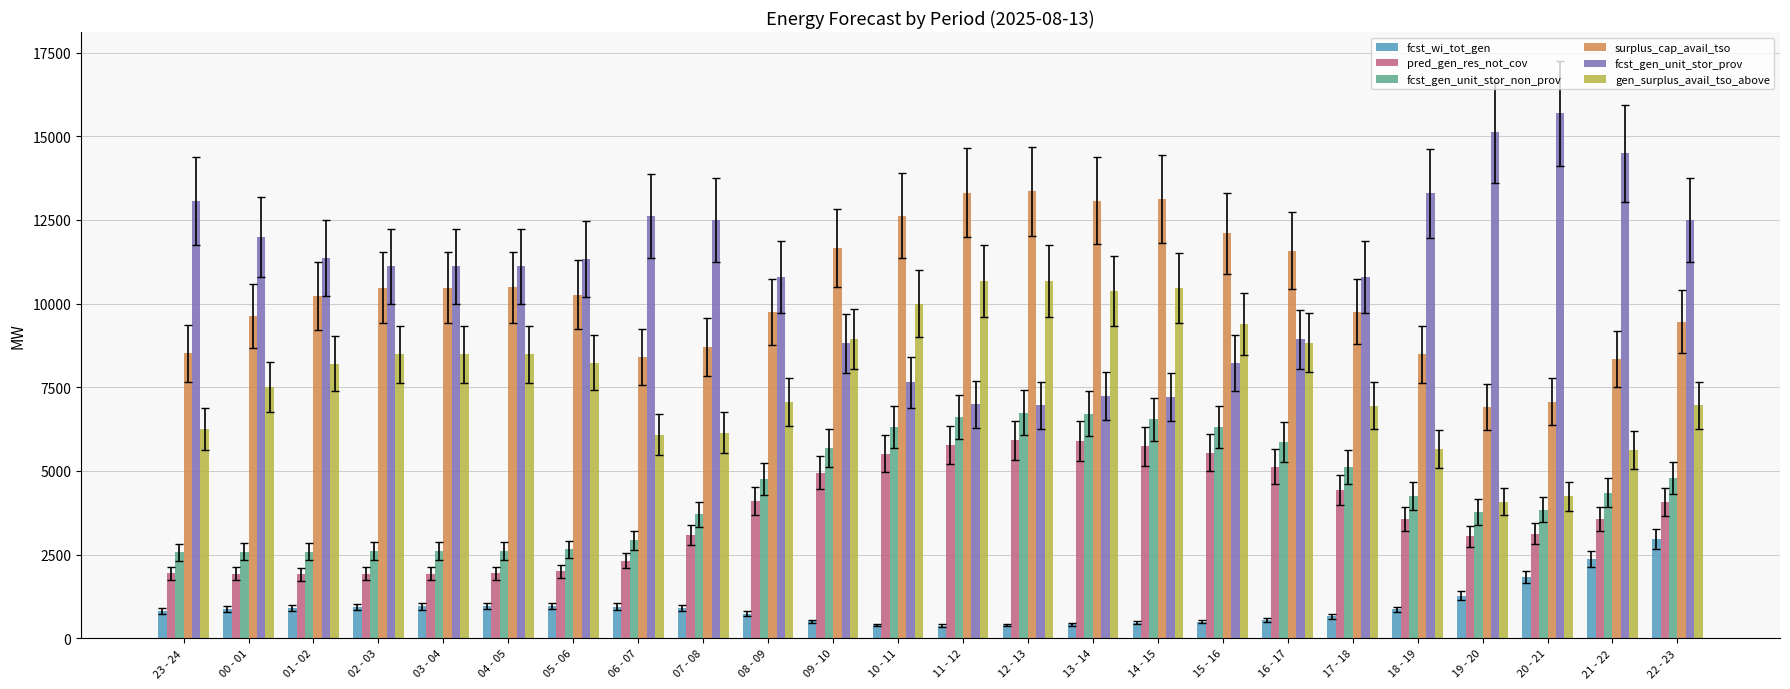

What is the minimum value for fcst_wi_tot_gen?

378